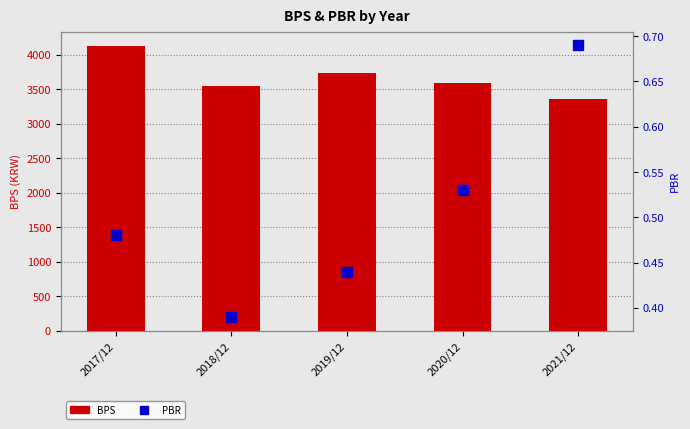

Reading left to right, transcribe all the data shown in this chart.

BPS: 4128.0	3546.0	3736.0	3583.0	3353.0
PBR: 0.5	0.4	0.4	0.5	0.7